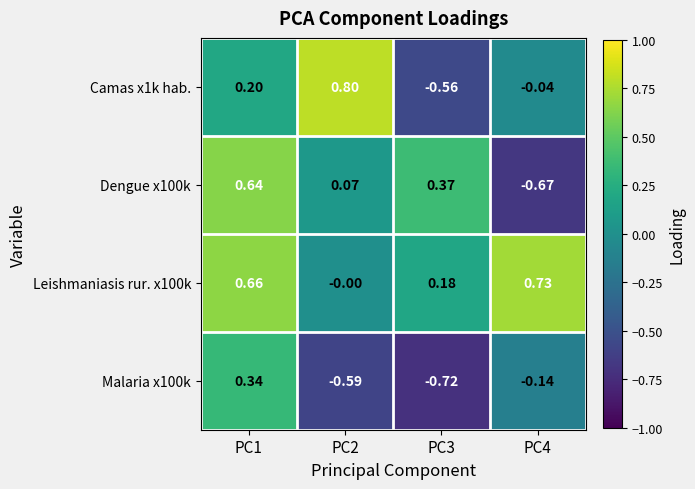

What is the minimum value shown in the chart?

-0.7